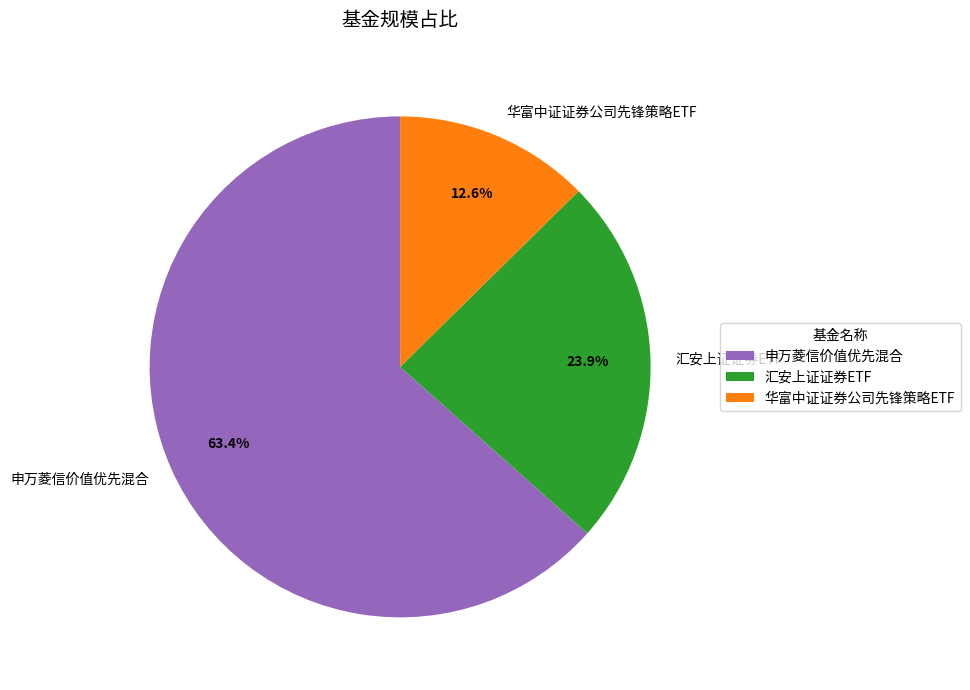

Is there any slice that represents more than half of the pie?

Yes